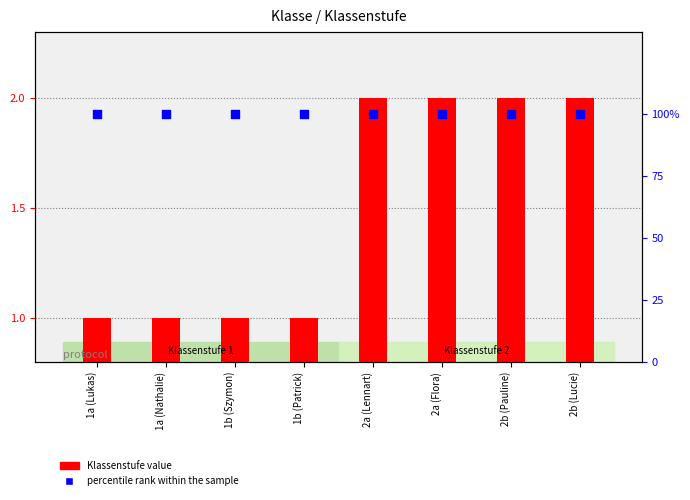

Which series has the widest spread of Y values?

Klassenstufe